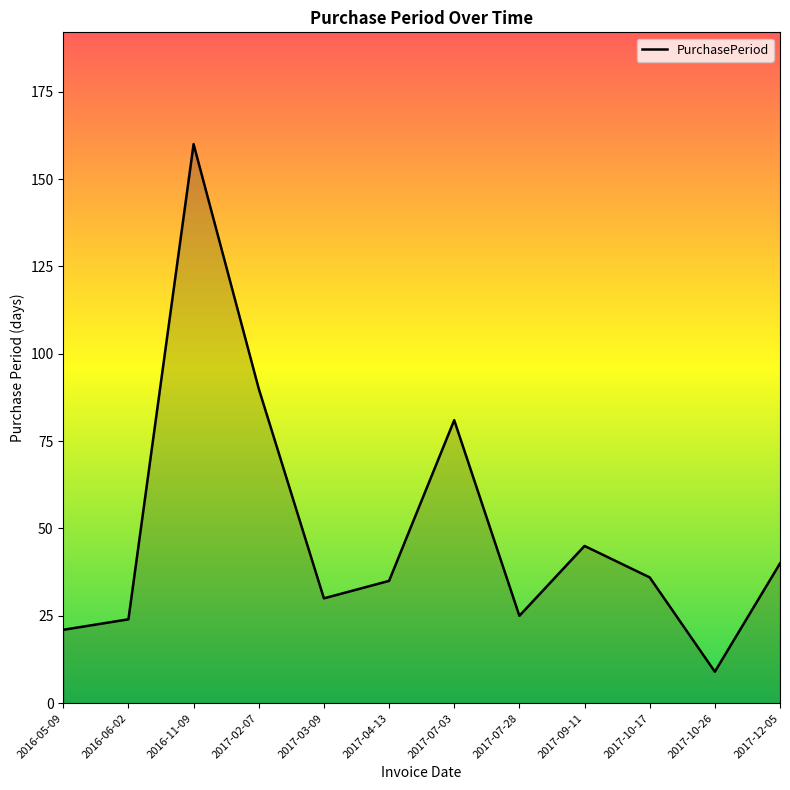

What is the sum of all values?

596